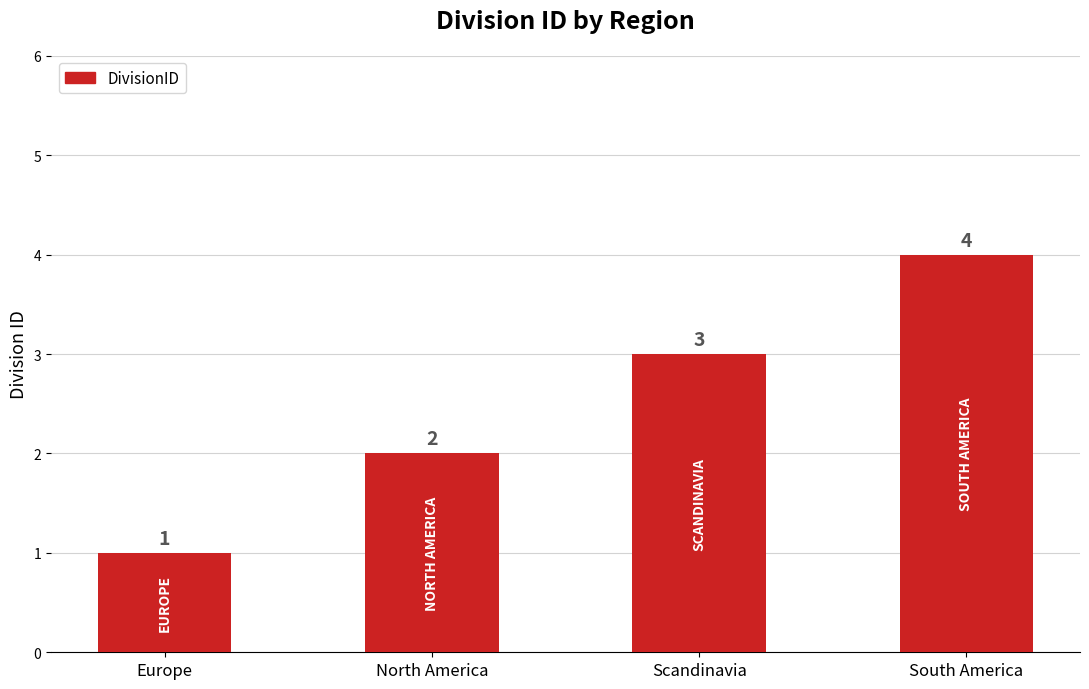

Rank the categories by value from highest to lowest.

South America, Scandinavia, North America, Europe